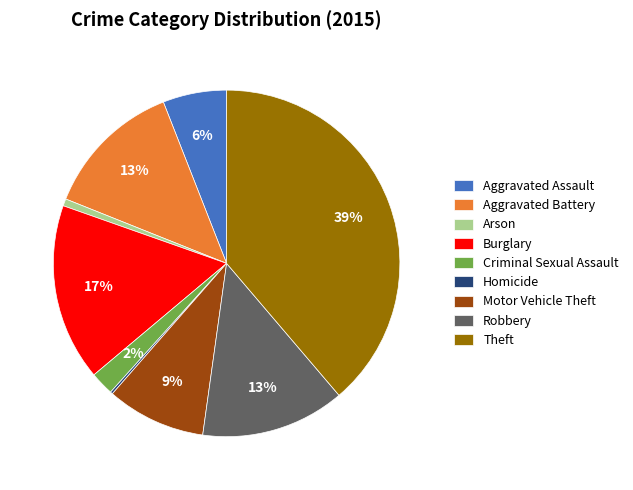

To the nearest percent, what is the average slice percentage?

11%